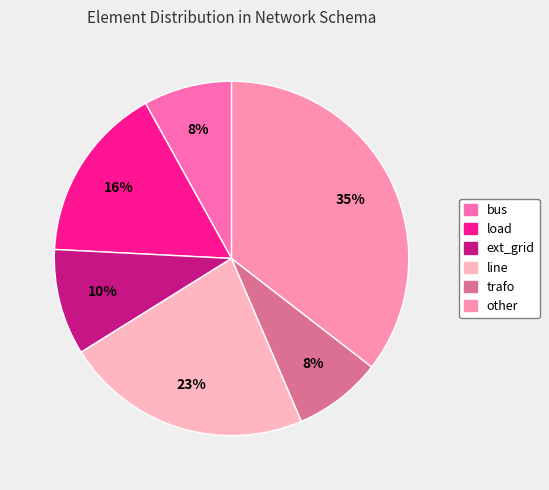

Between other and line, which is larger?

other